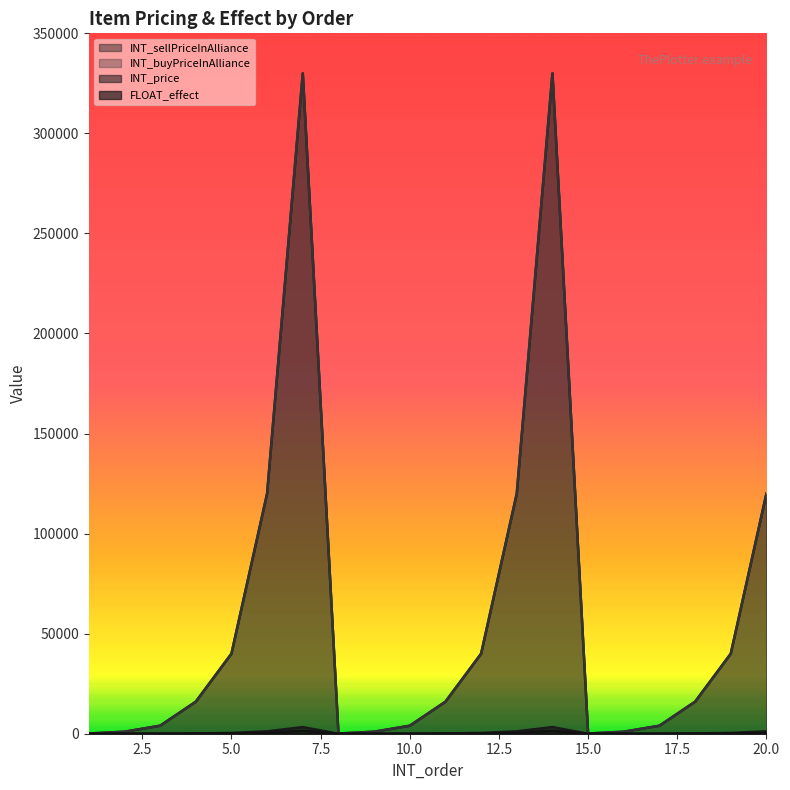

In INT_price, how many points are lower than both neighbors (excluding endpoints)?

2